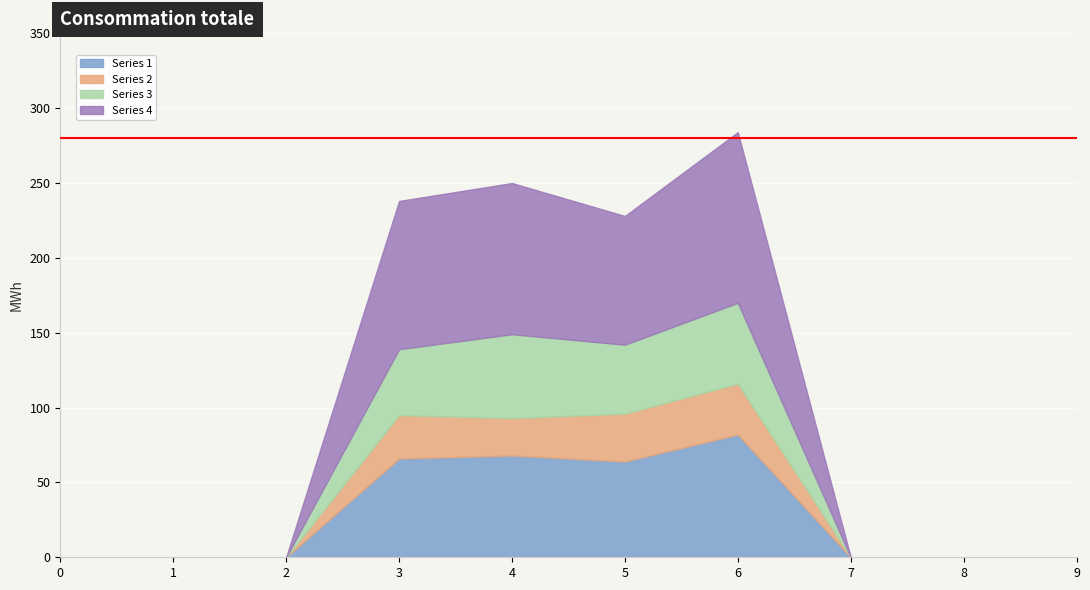

Where is Series 4 nearest to the value 57?

5